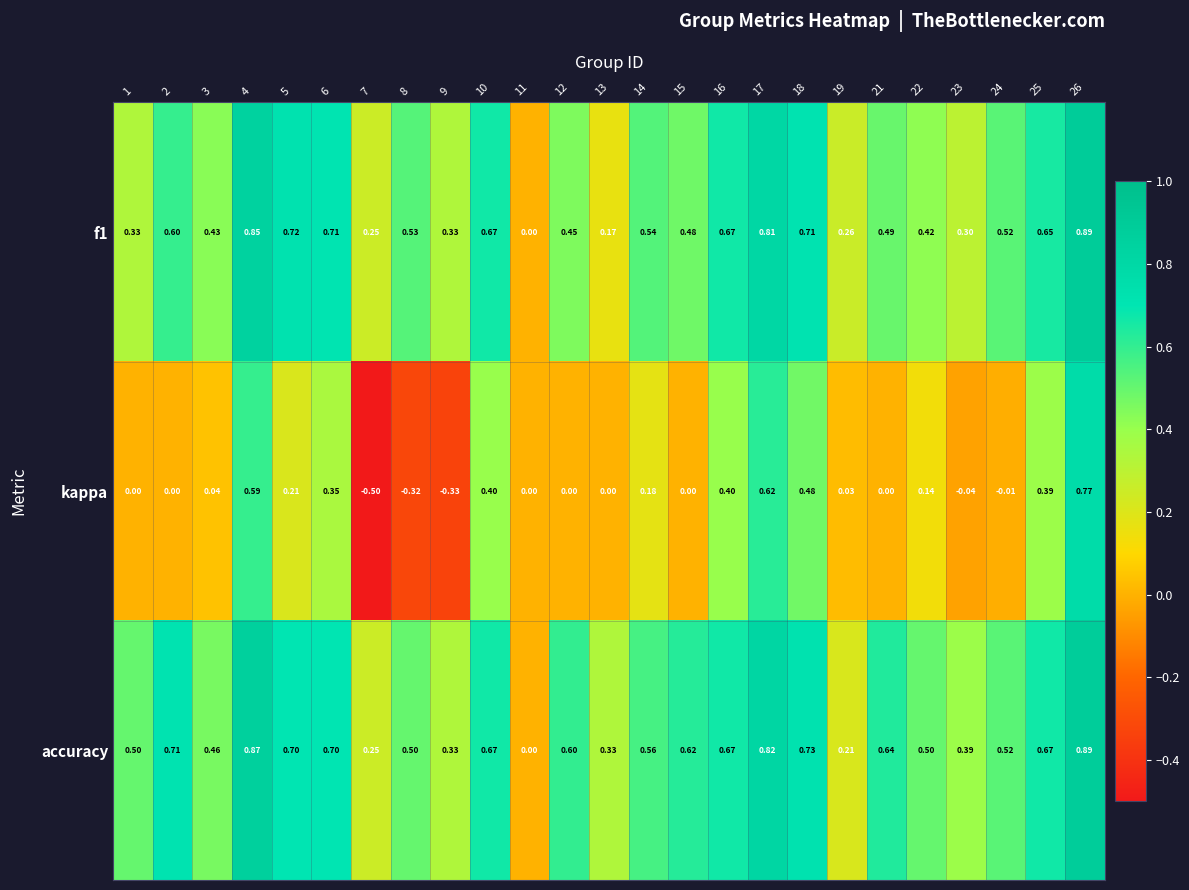

Which series has the largest range (max minus min)?

kappa